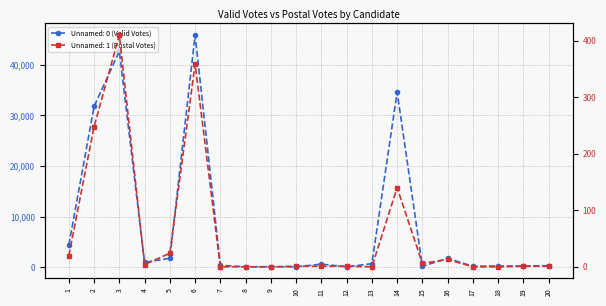

In Unnamed: 0, how many points are lower than both neighbors (excluding endpoints)?

7